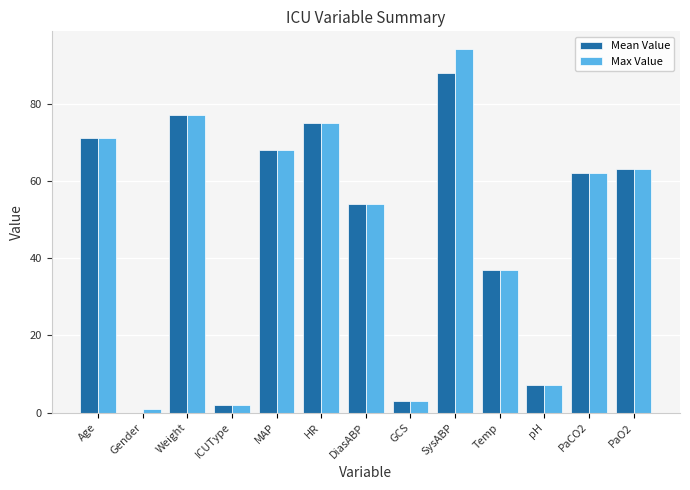

Reading left to right, what are all the values shown in this chart?

Mean Value: 71.0	0.0	77.0	2.0	68.0	75.0	54.0	3.0	88.0	37.0	7.2	62.0	63.0
Max Value: 71.0	1.0	77.0	2.0	68.0	75.0	54.0	3.0	94.0	37.0	7.2	62.0	63.0